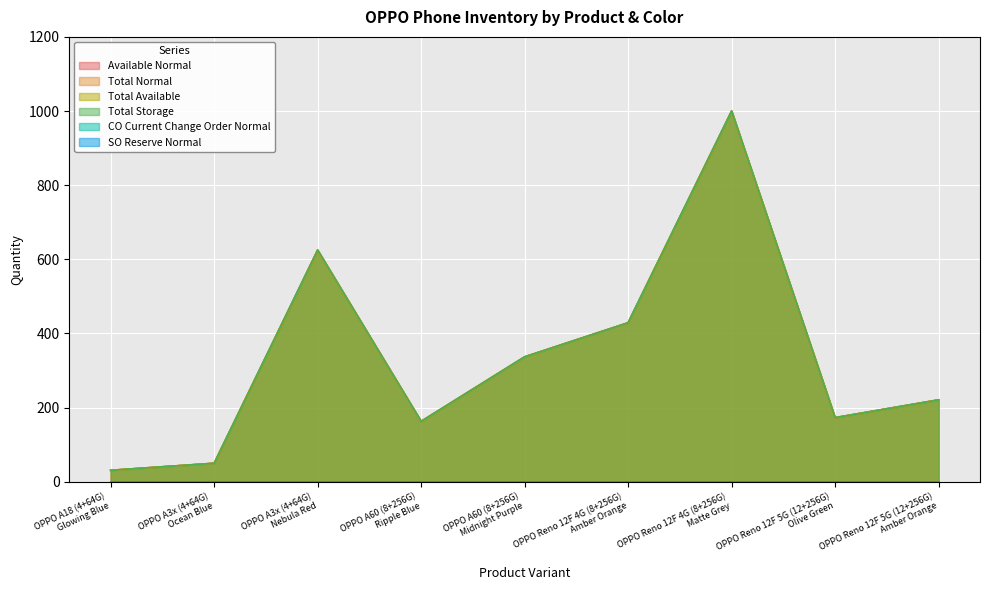

What is the label of the 3rd point from the right?

OPPO Reno 12F 4G (8+256G)
Matte Grey